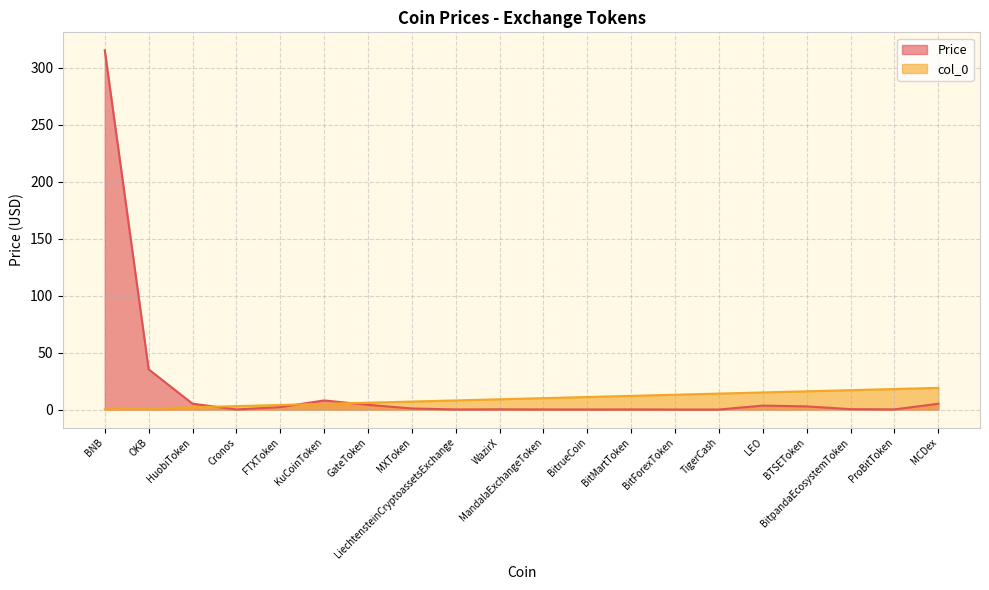

What is the approximate value of Price at BitpandaEcosystemToken?

0.3